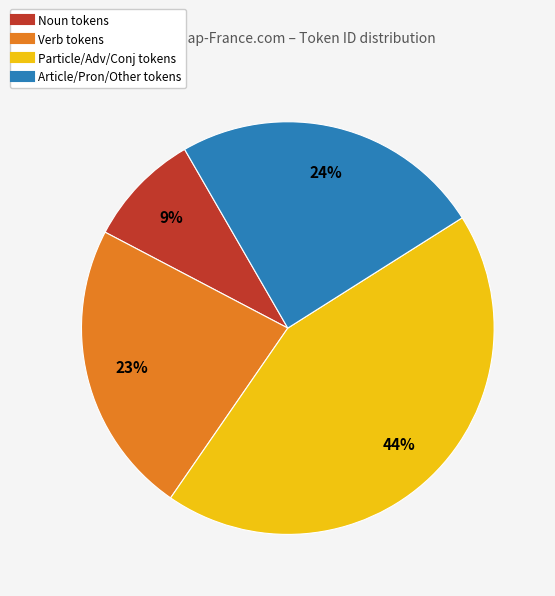

To the nearest percent, what is the average slice percentage?

25%